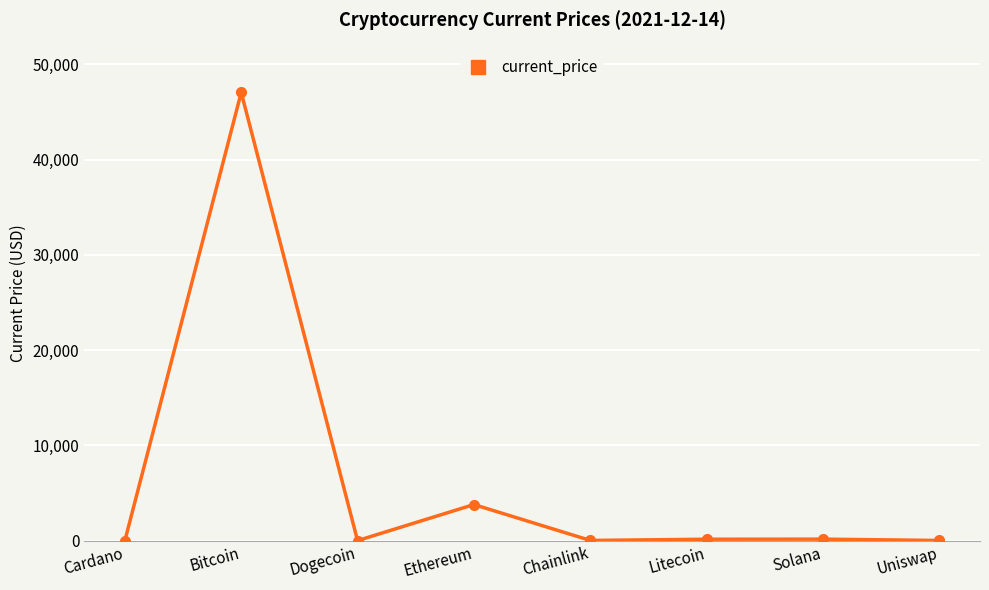

How many data points are less than 145?

4